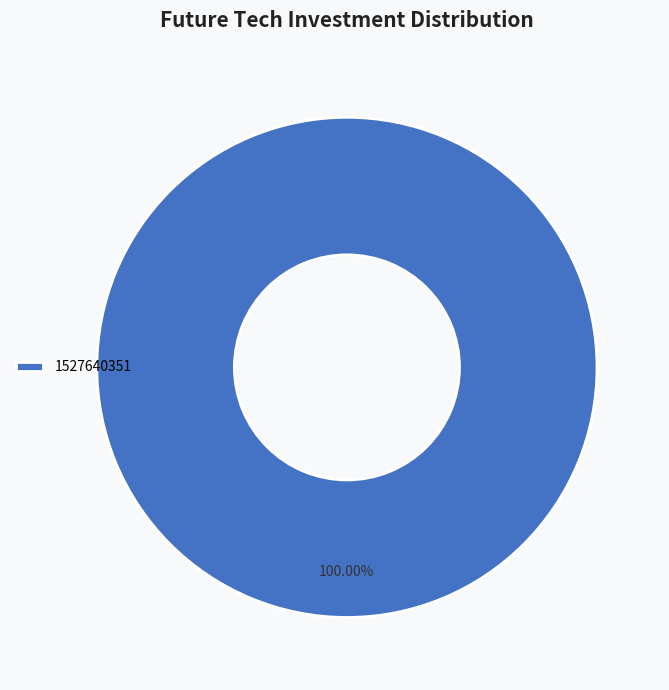

Which slice represents more than half of the pie?

1527640351